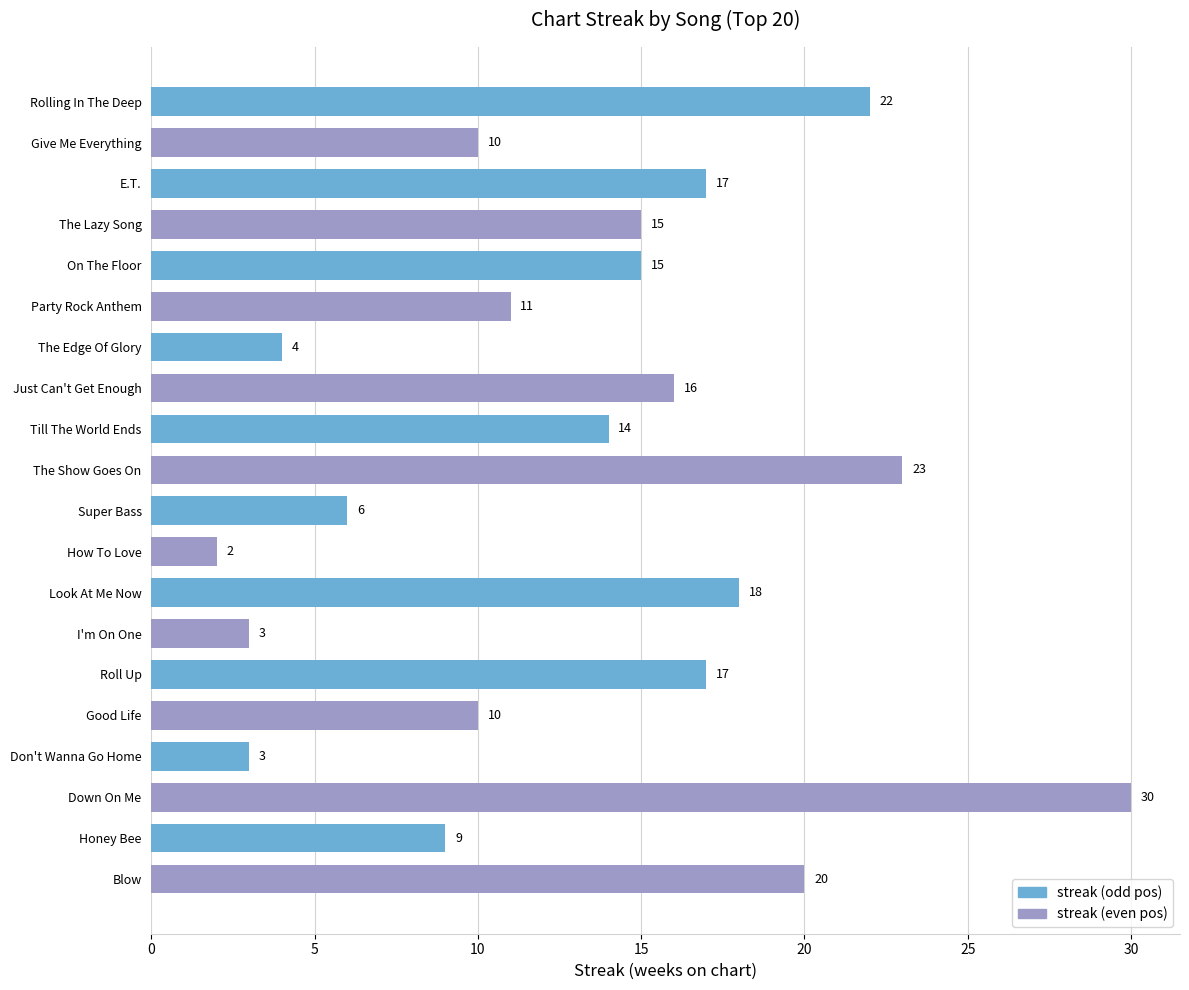

Between Party Rock Anthem and Good Life, which is larger?

Party Rock Anthem